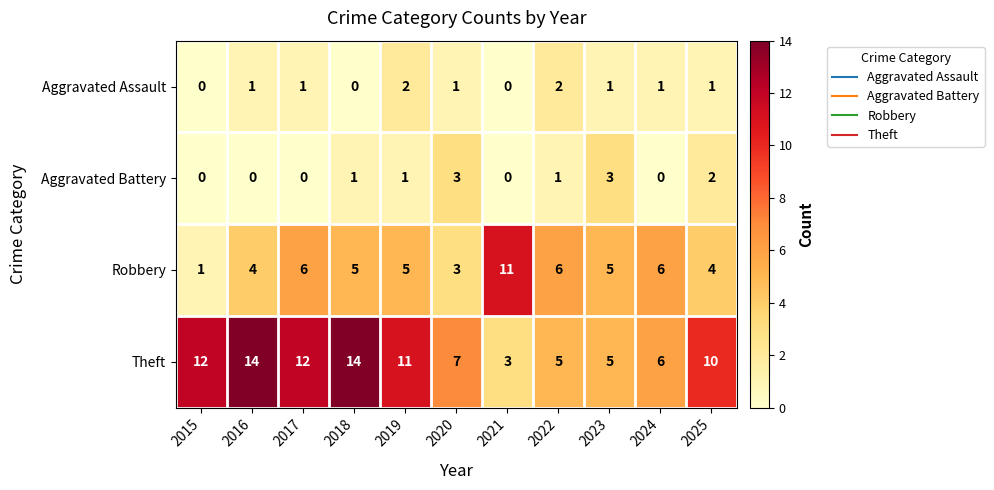

At which category is the sum across all series the highest?

2018